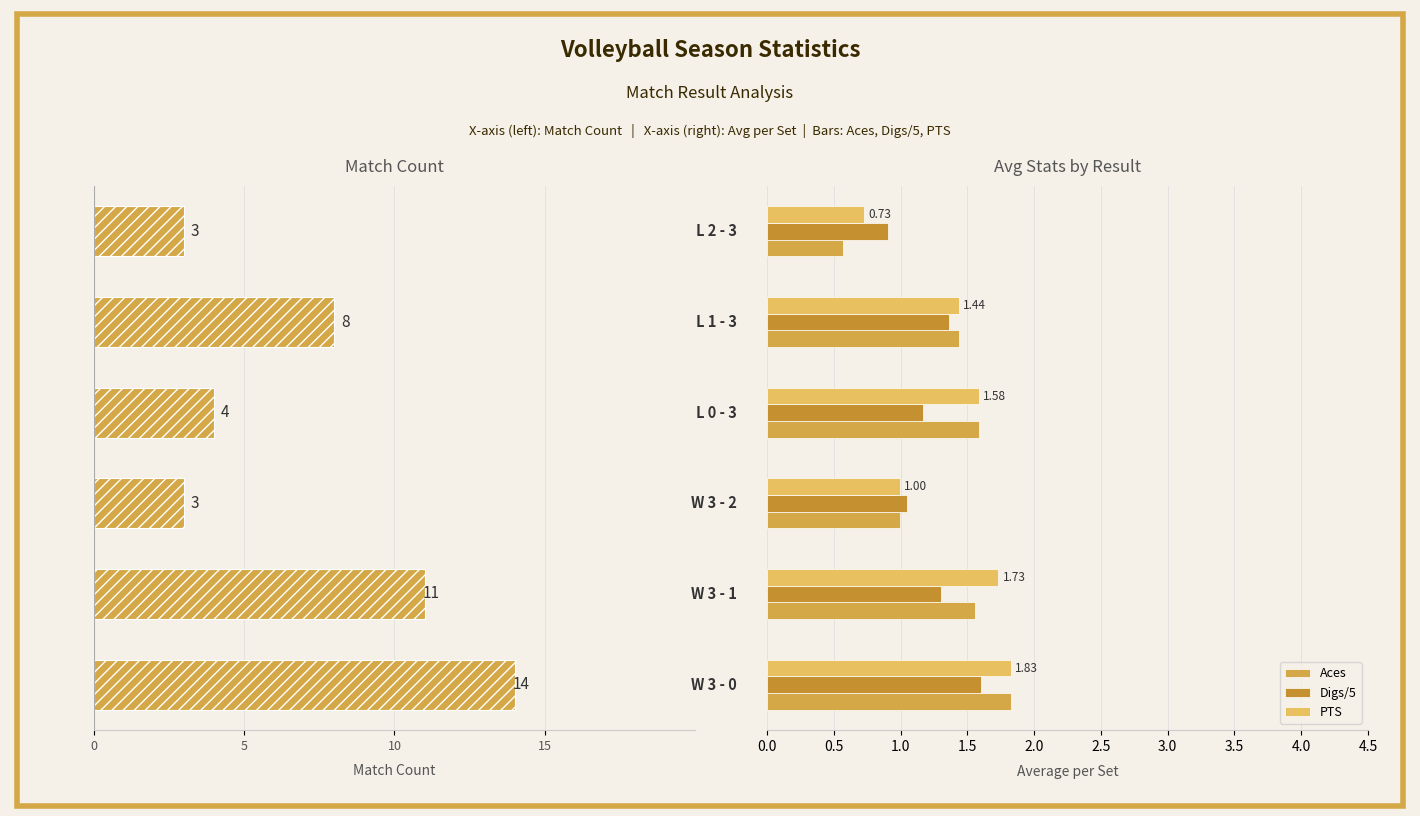

Does the chart contain any negative values?

Yes